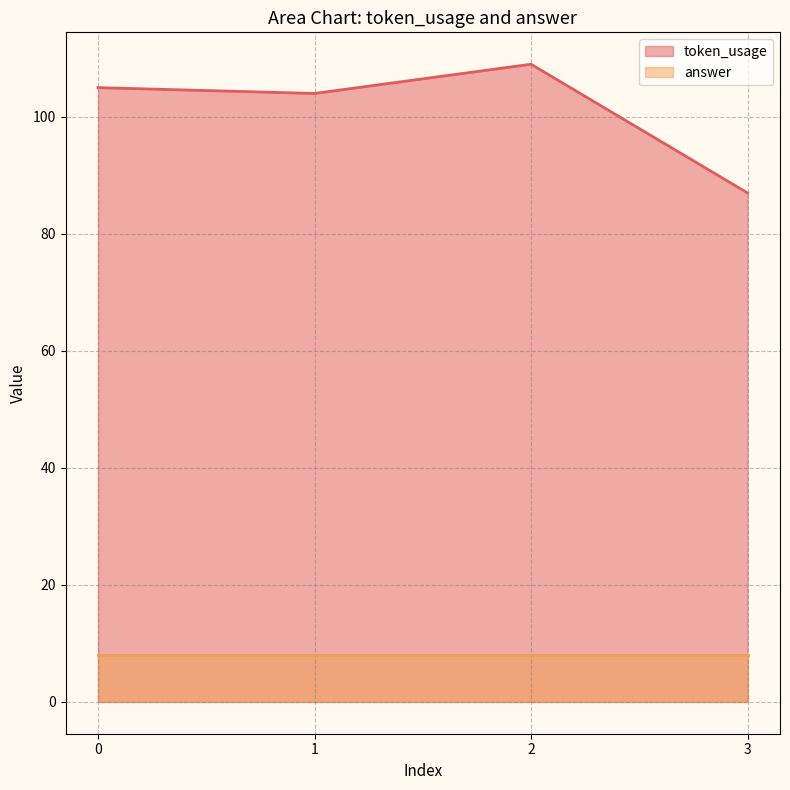

Reading left to right, extract all data points from this chart.

0=105	1=104	2=109	3=87